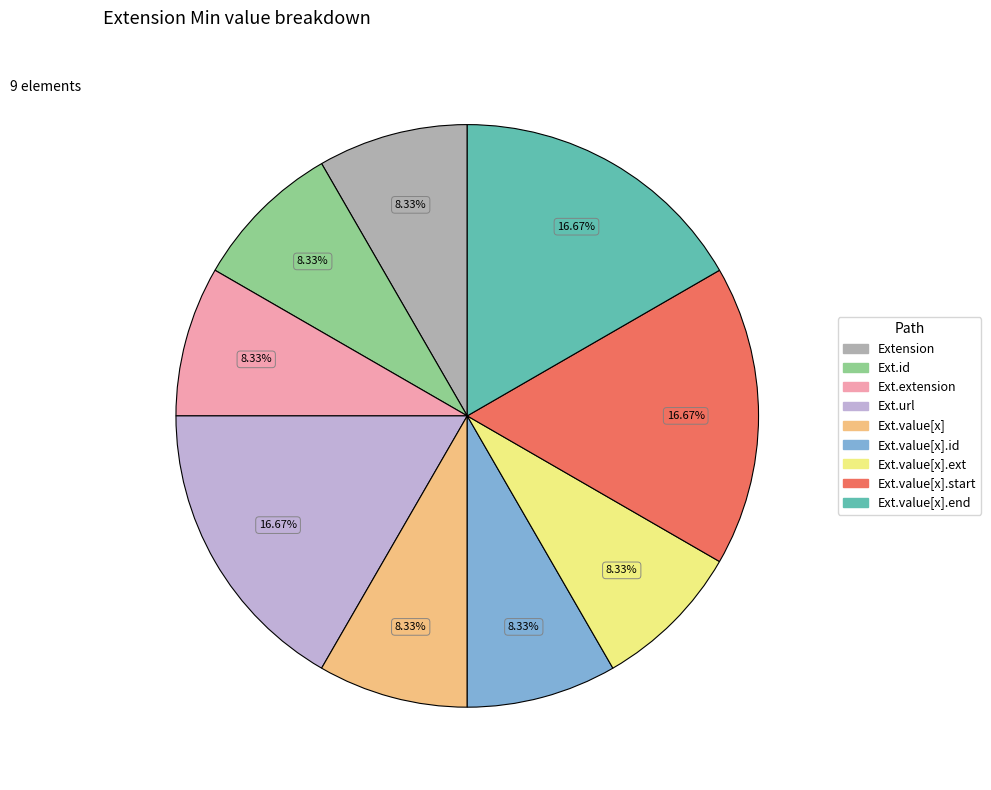

Count the number of slices in the pie.

9